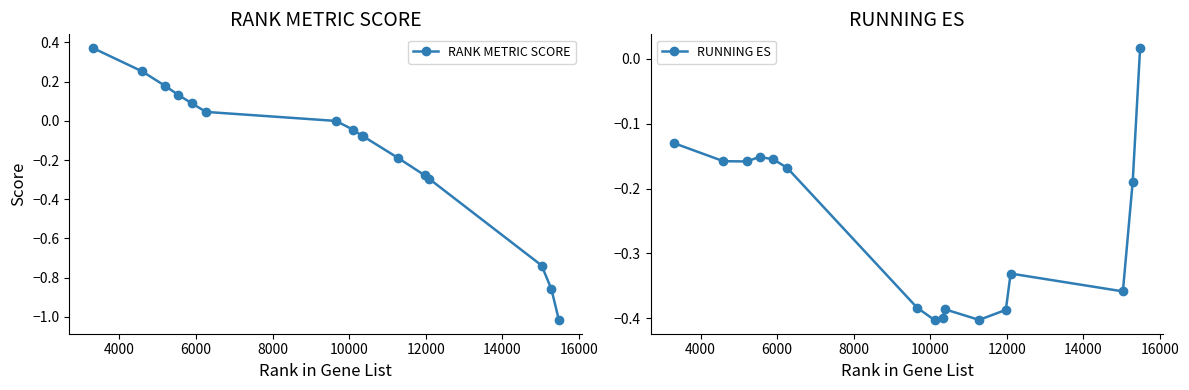

How many values in the RUNNING ES series are below 0?

15